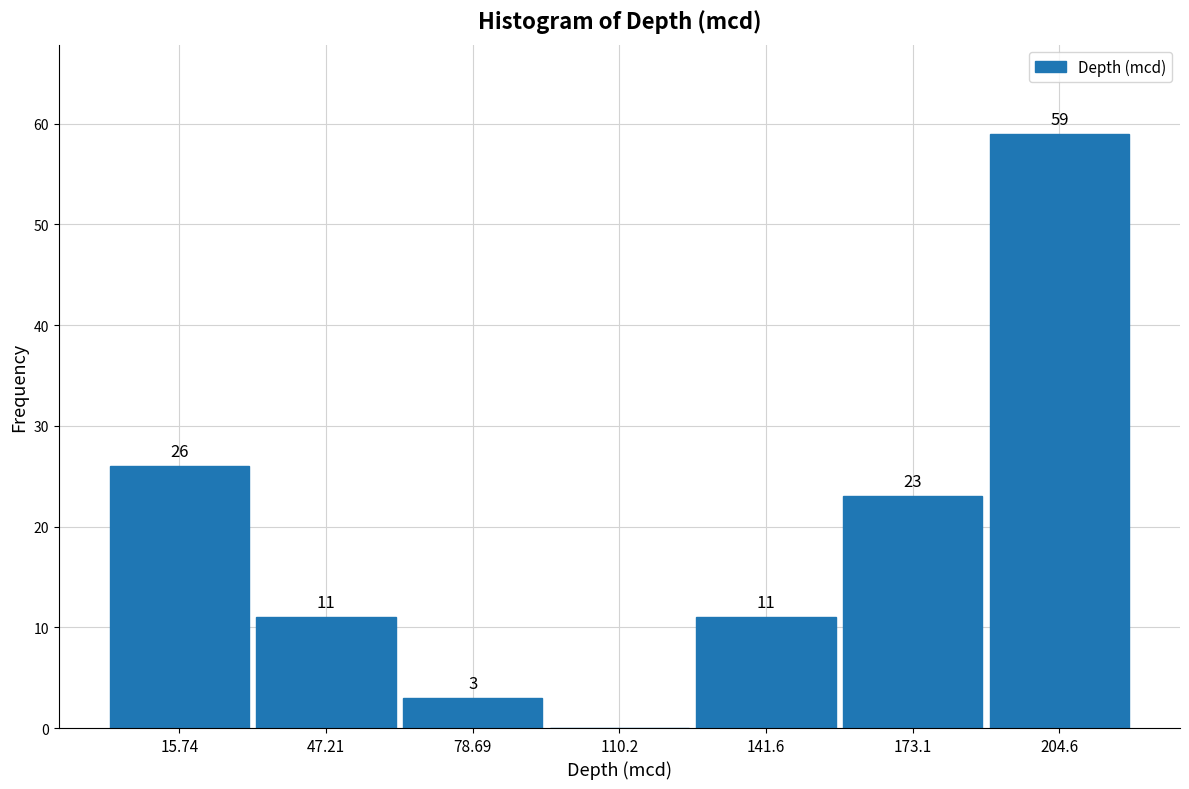

Which range on the x-axis has the tallest bar?

190 to 220